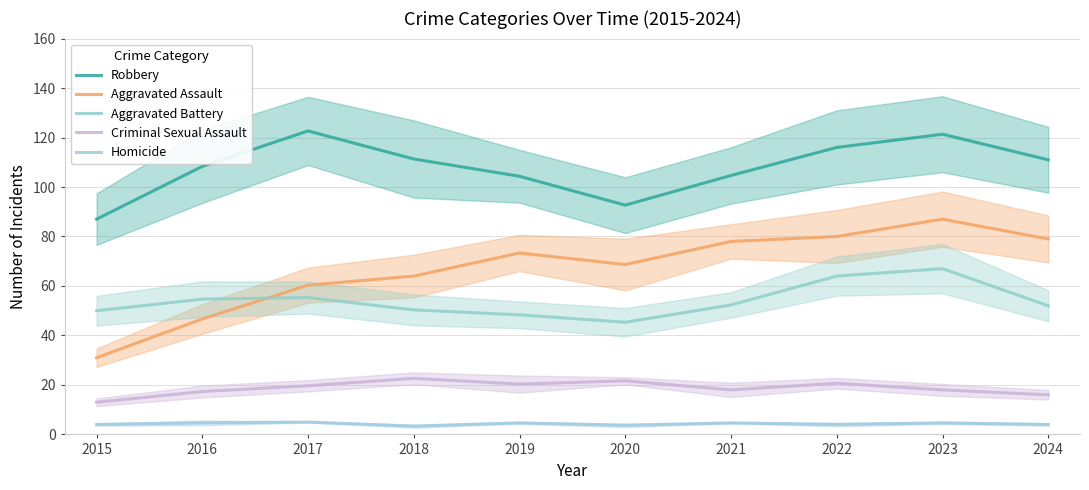

Which category has the lowest value in the Robbery series?

2015